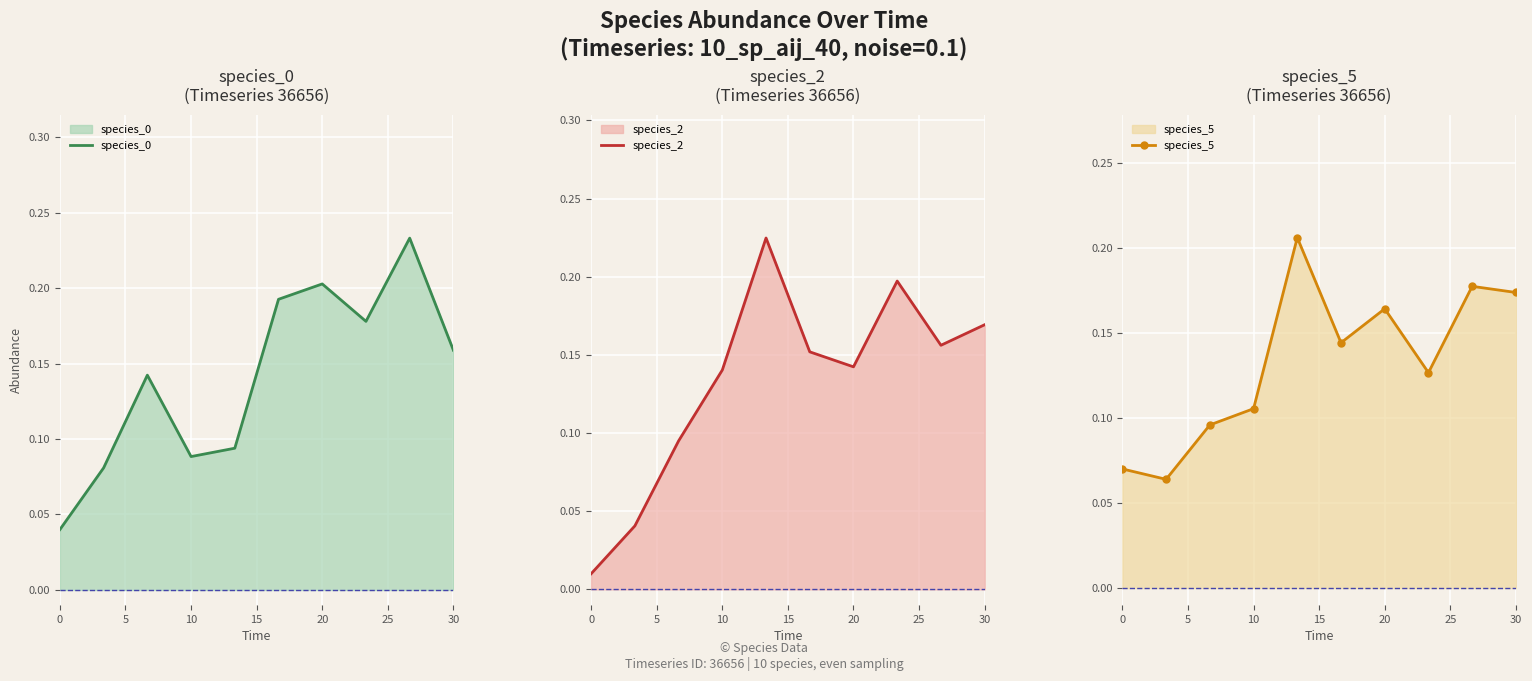

True or false: species_2 has a value of 0.0 at 10.

False